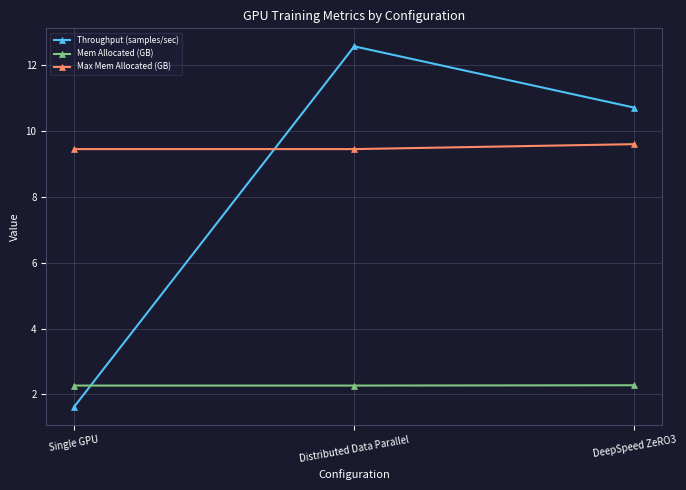

What is the total value across all series at DeepSpeed ZeRO3?

22.6